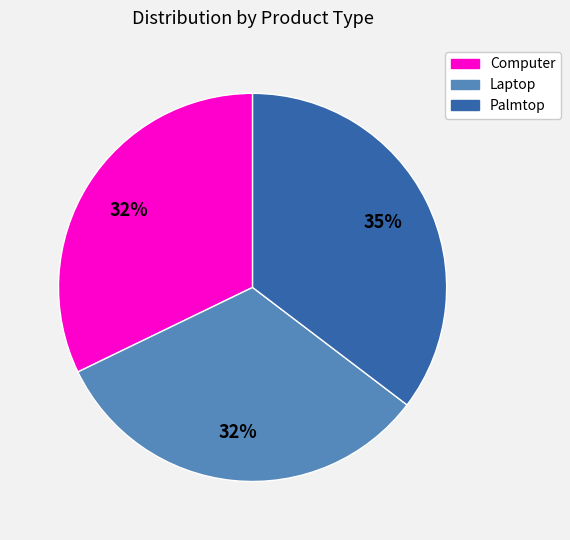

Count the number of slices in the pie.

3